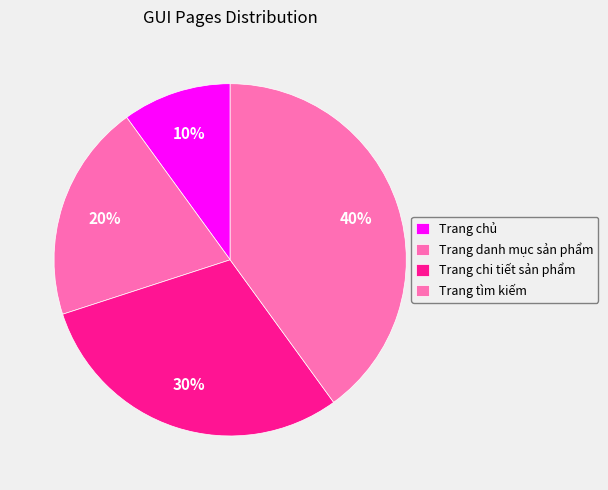

Which slice is the smallest?

Trang chủ